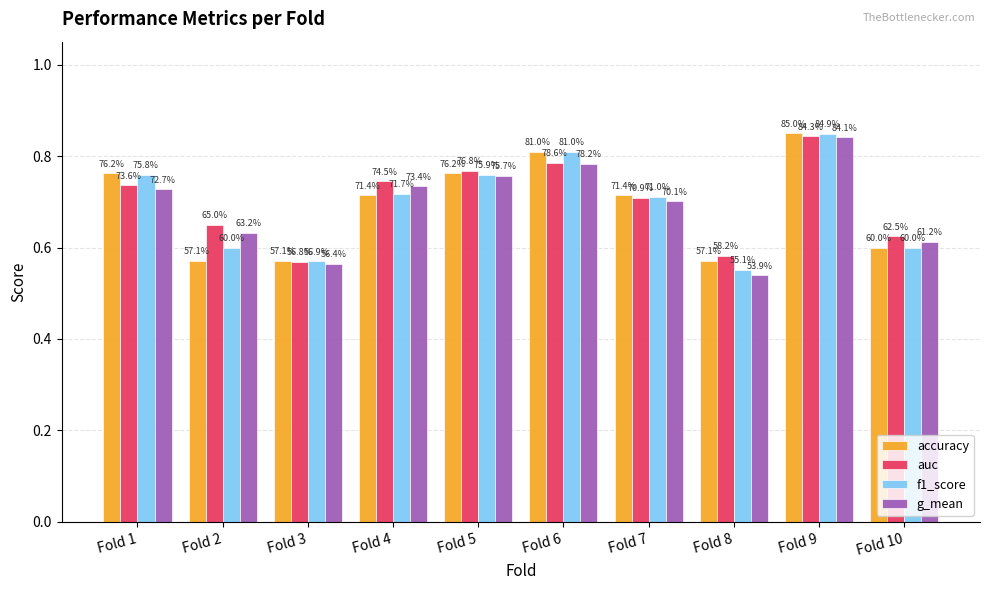

How many bars are there in each group?

4